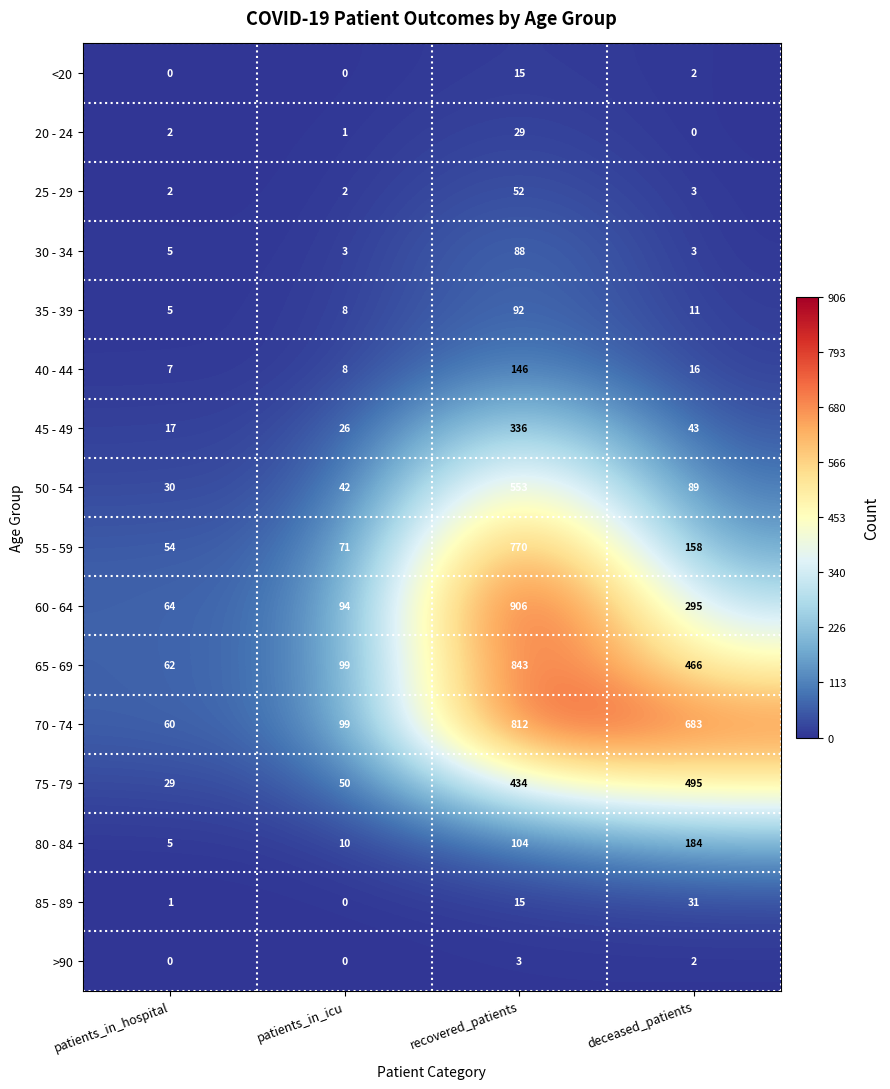

What is the total value across all series at patients_in_icu?

513